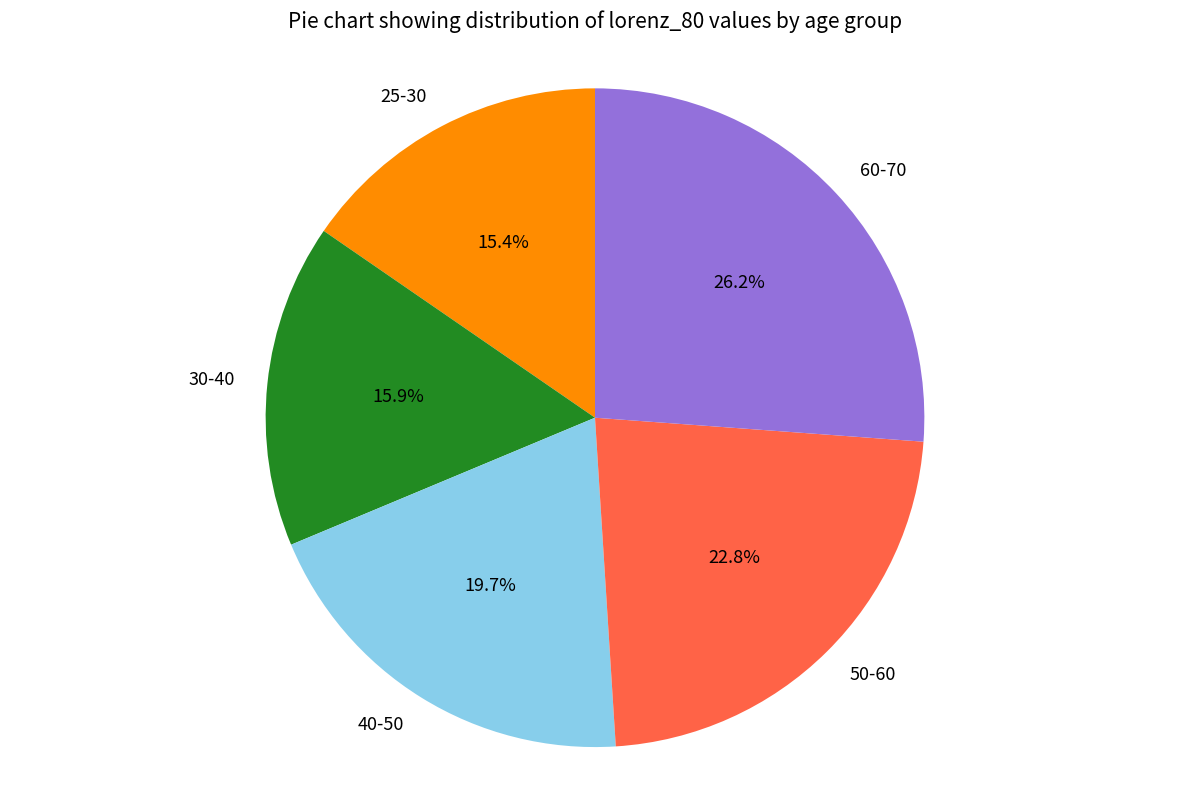

To the nearest percent, what portion does 25-30 represent?

15%